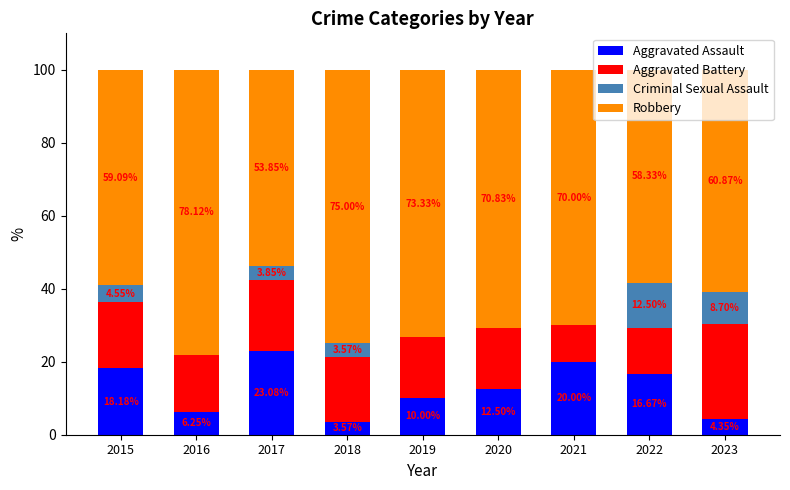

What is the total value across all series at 2019?

100.0